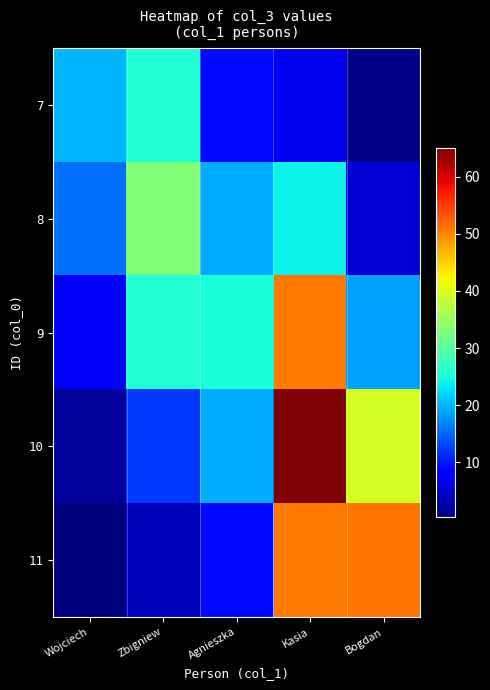

What is the total value across all series at Agnieszka?

82.3